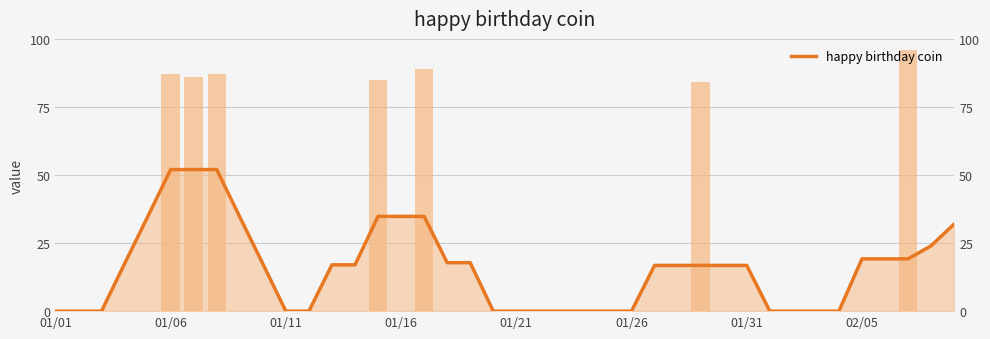

Which label corresponds to the smallest value in the chart?

01/01